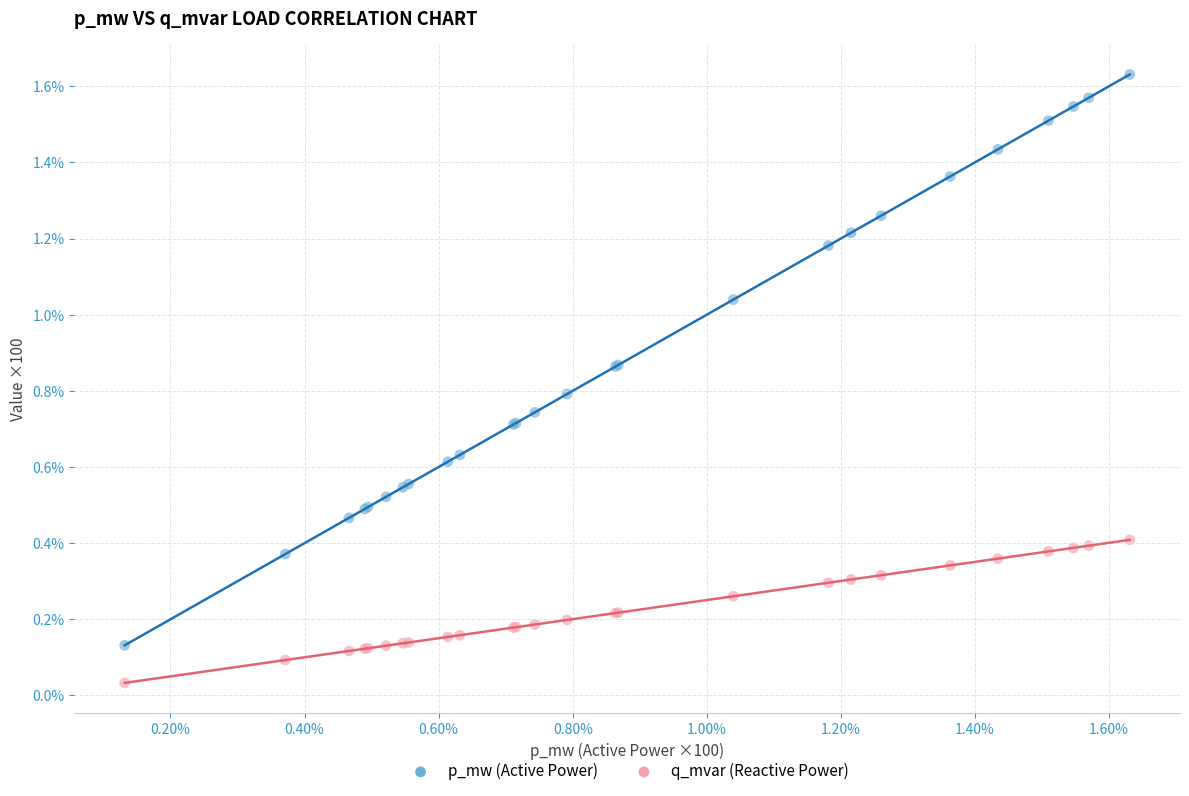

Which series reaches the minimum Y coordinate?

q_mvar (Reactive Power)